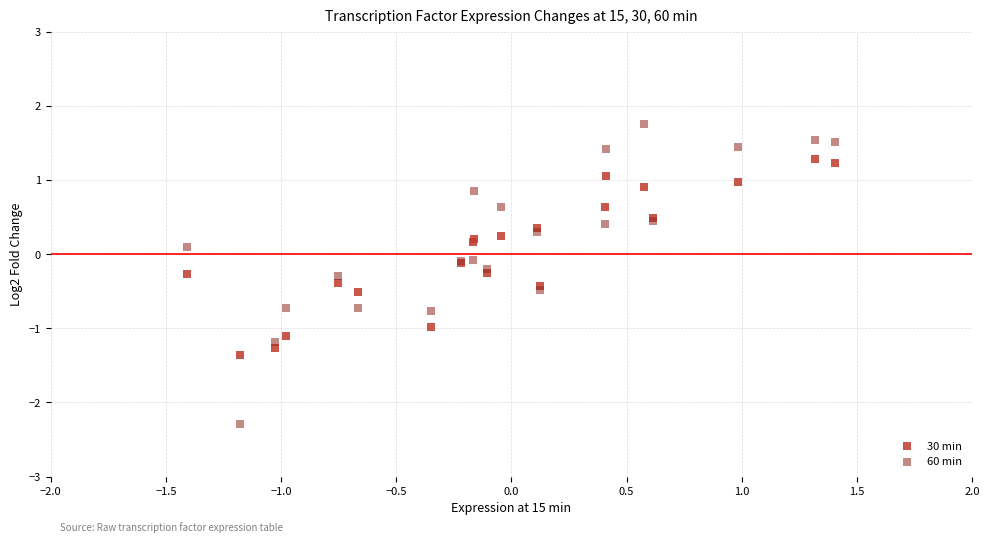

Which series contains the lowest Y value?

60 min